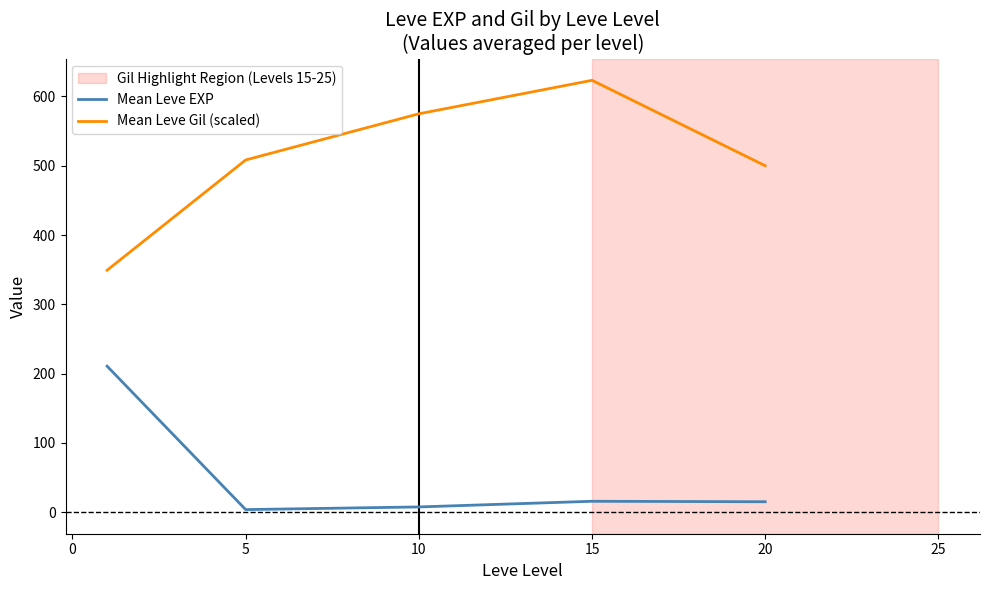

True or false: Mean Leve Gil (scaled) and Mean Leve EXP intersect in this chart.

False